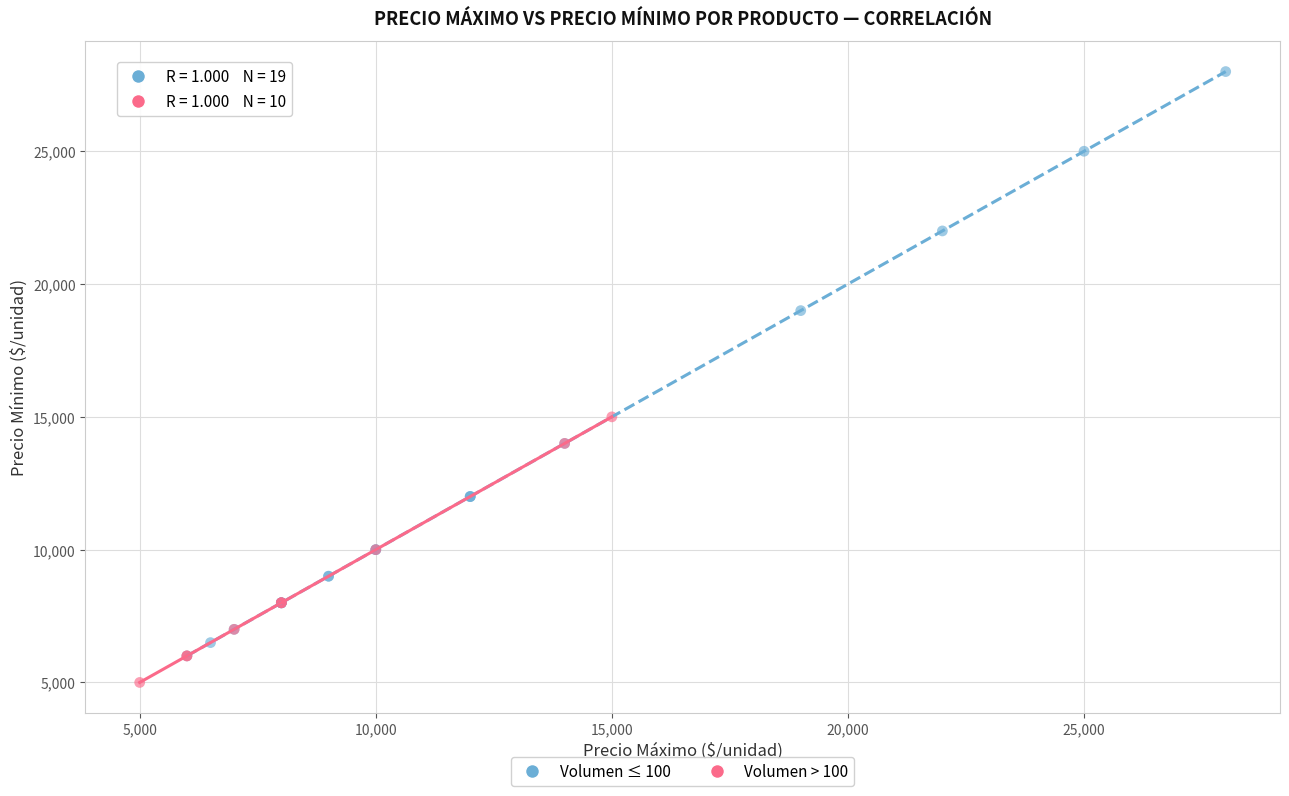

Which series reaches the maximum Y coordinate?

Volumen ≤ 100